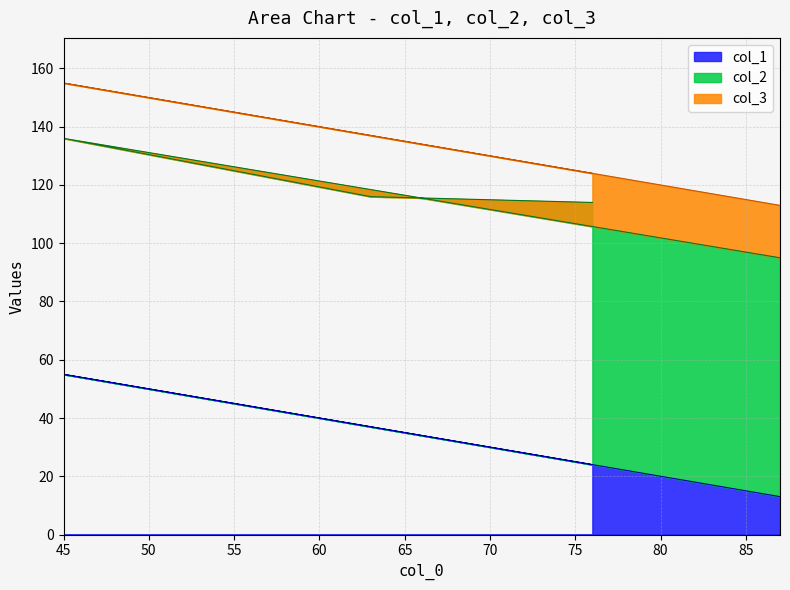

At which label does col_1 reach its peak?

45